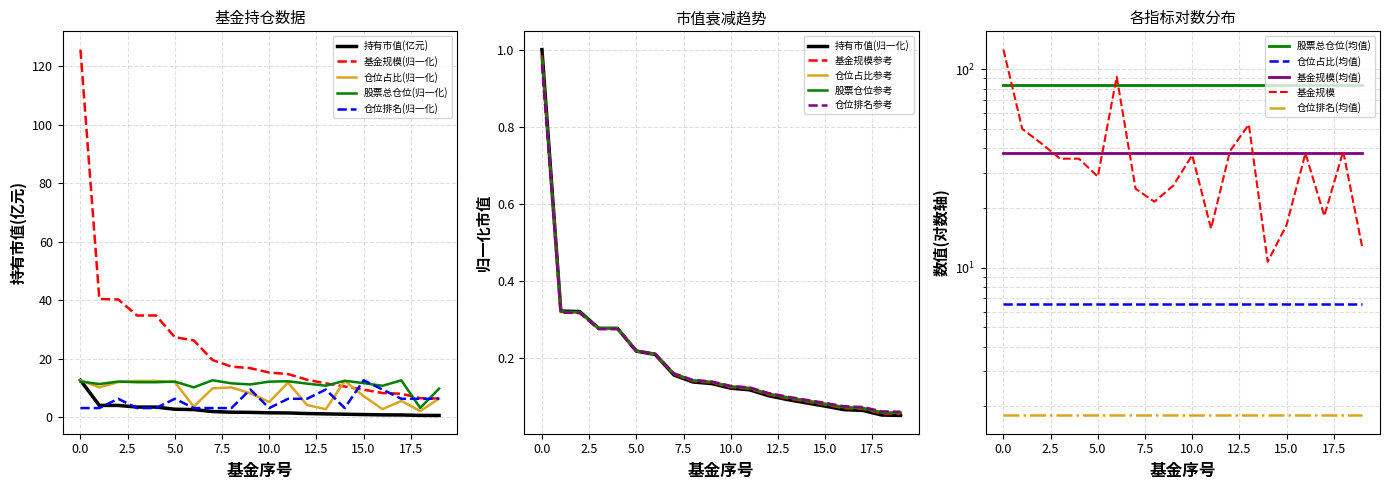

What is the average value of the 股票总仓位 series?

11.3